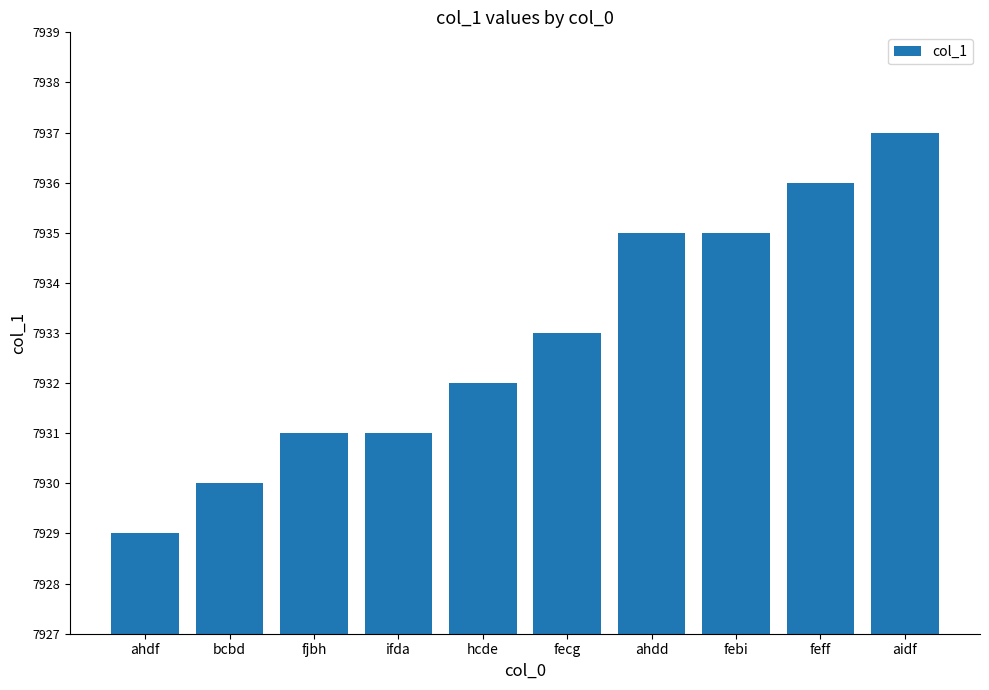

What is the ratio of the value at fecg to the value at bcbd?

1.0